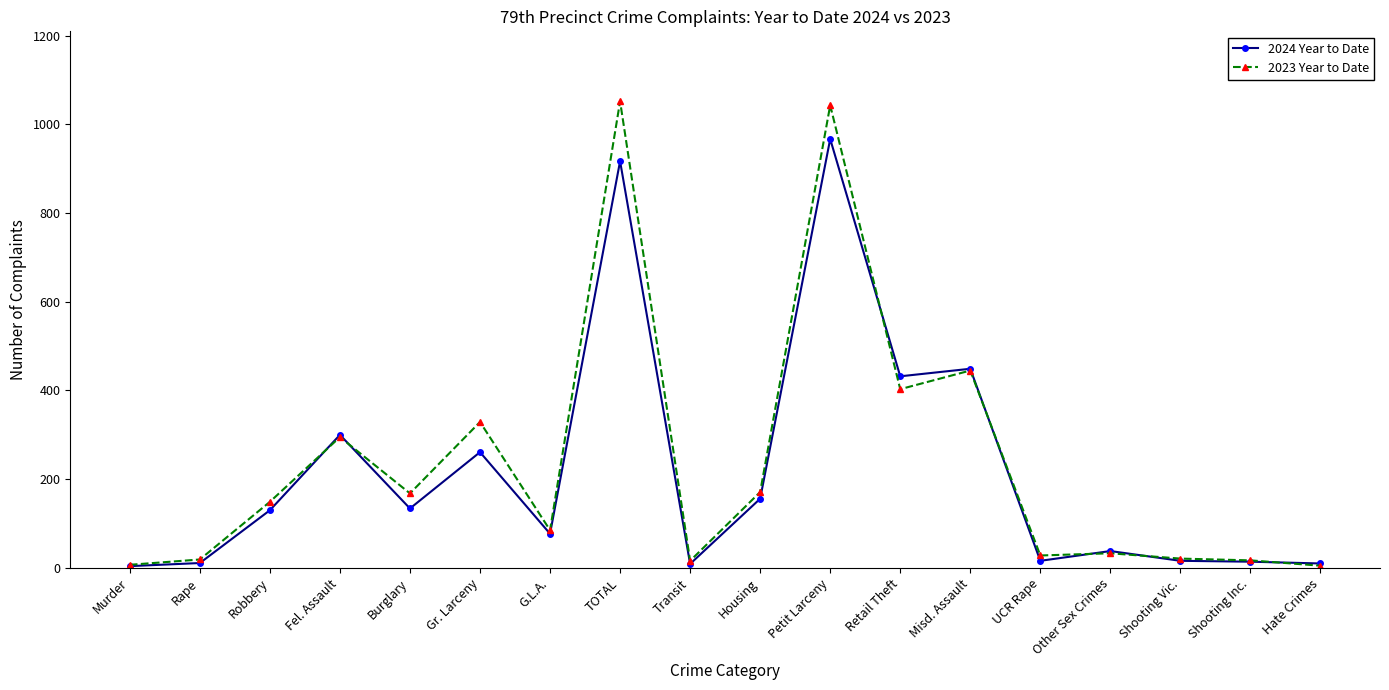

Is it true that 2024 Year to Date equals 449 at Misd. Assault?

True